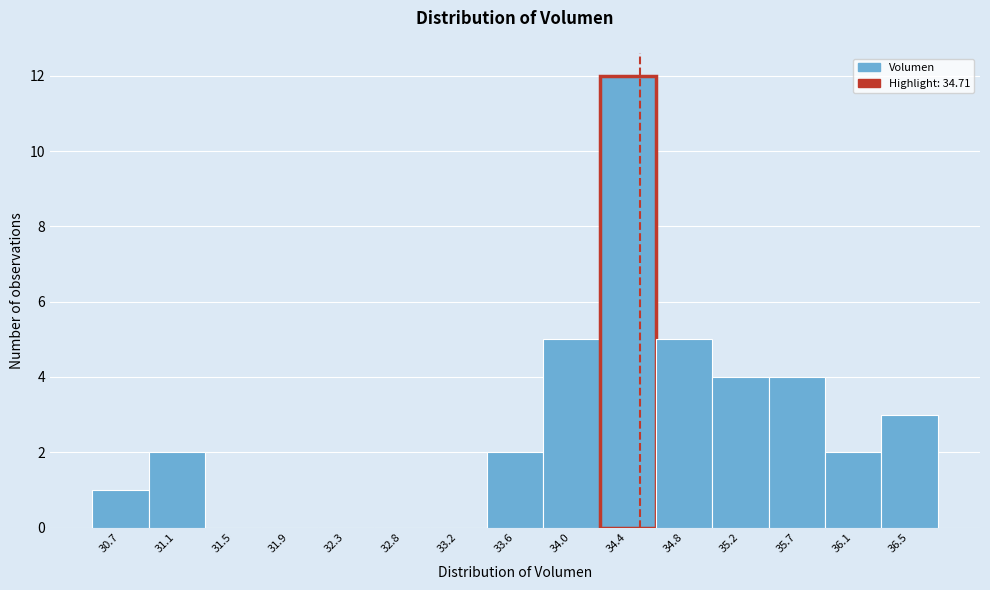

Reading left to right, what are all the values shown in this chart?

30.7=1	31.1=2	31.5=0	31.9=0	32.3=0	32.8=0	33.2=0	33.6=2	34.0=5	34.4=12	34.8=5	35.2=4	35.7=4	36.1=2	36.5=3